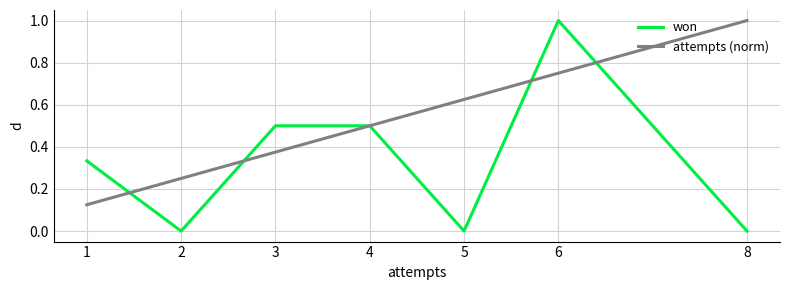

Where do attempts (norm) and won first cross each other?

1 and 2